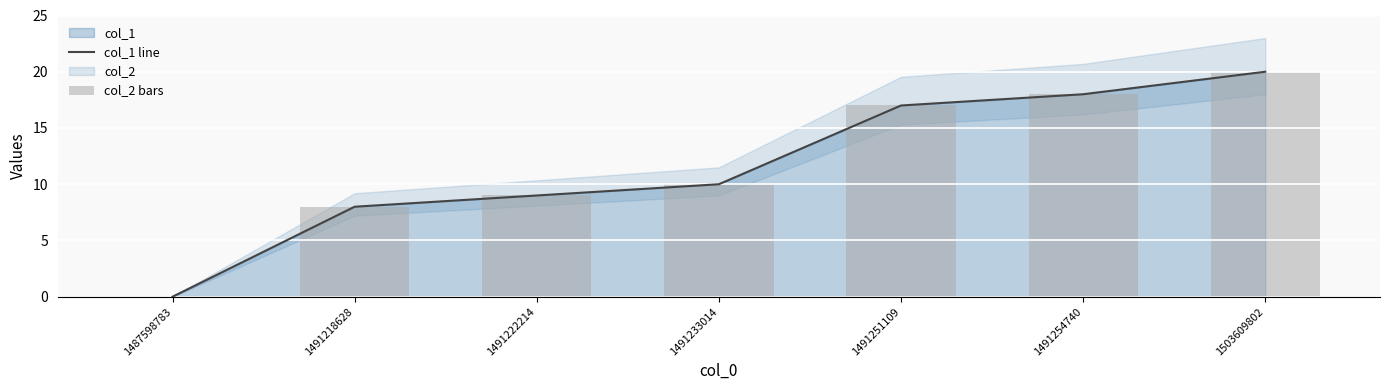

Count the number of categories in the chart.

7